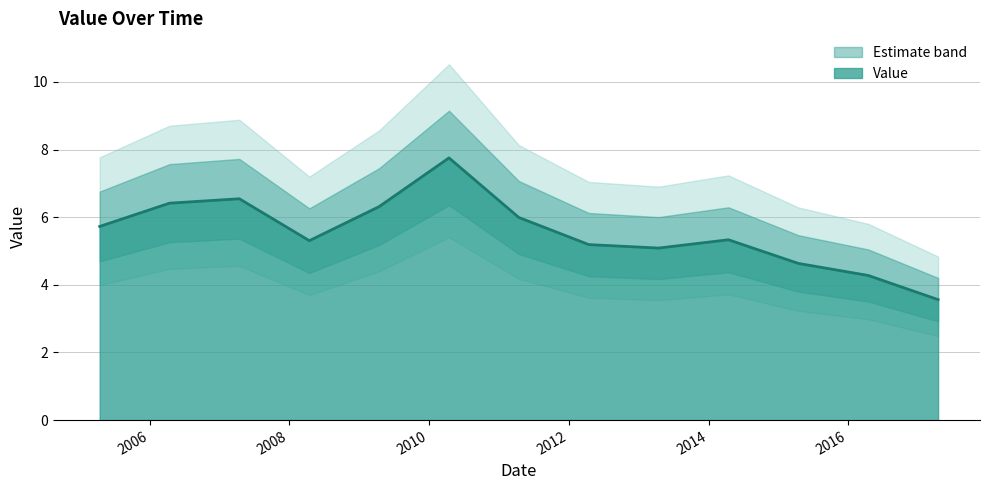

Which has a higher value, 2012-04-15 or 2015-04-15?

2012-04-15